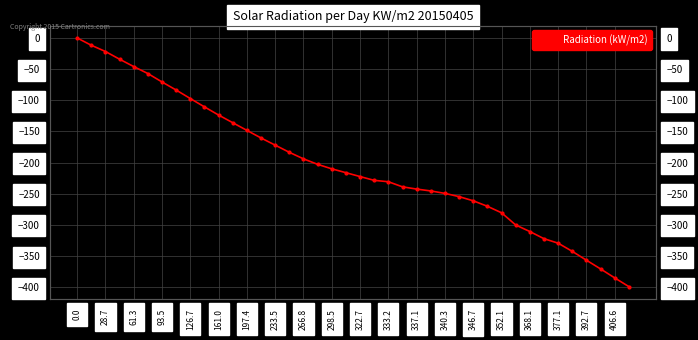

How many lines are shown in the chart?

1